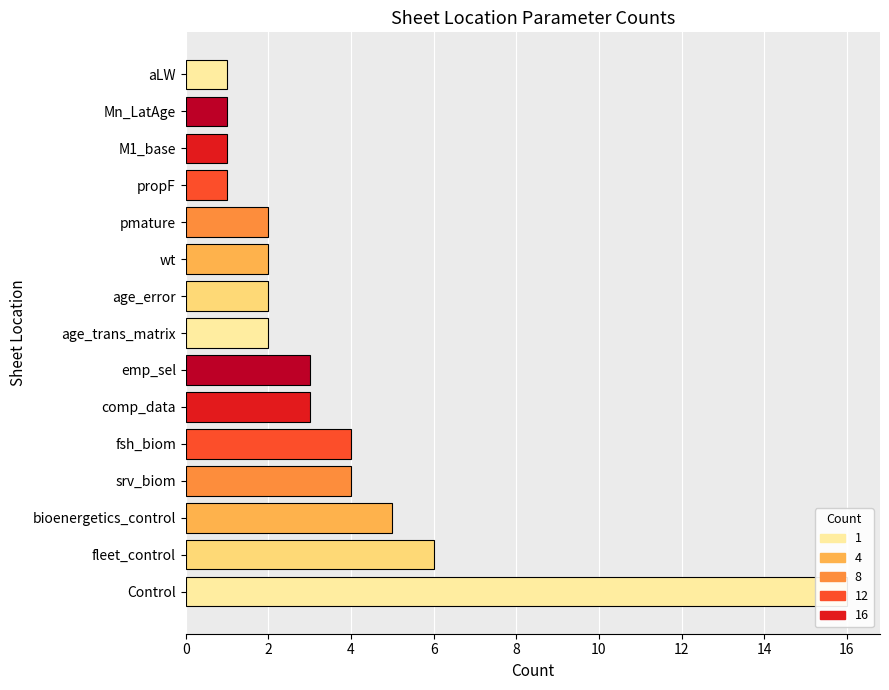

What is the sum of all values?

53